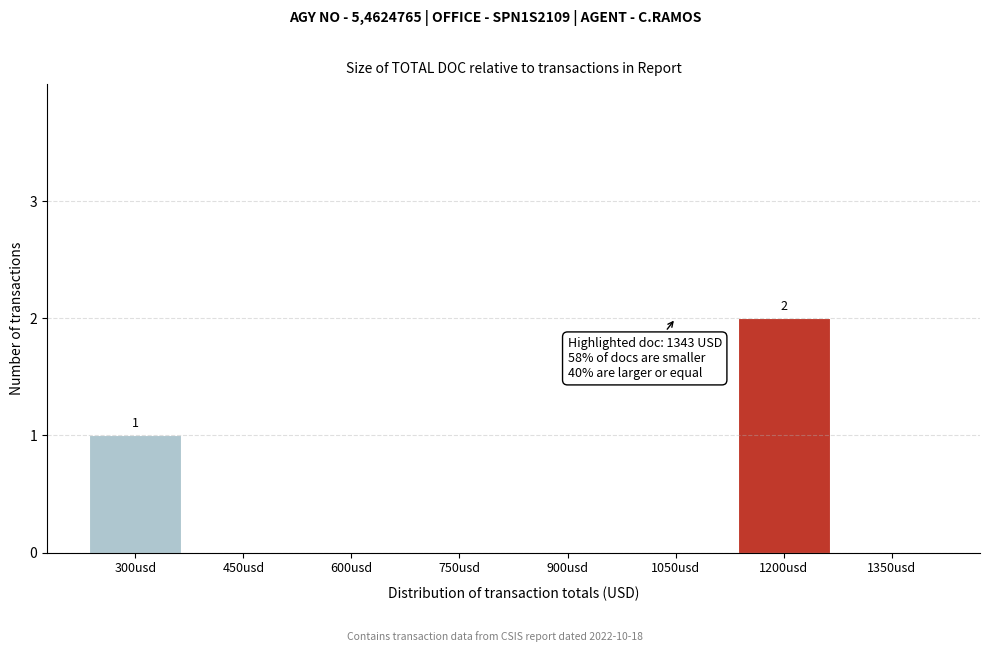

Reading left to right, what are all the values shown in this chart?

300usd=1	450usd=0	600usd=0	750usd=0	900usd=0	1050usd=0	1200usd=2	1350usd=0